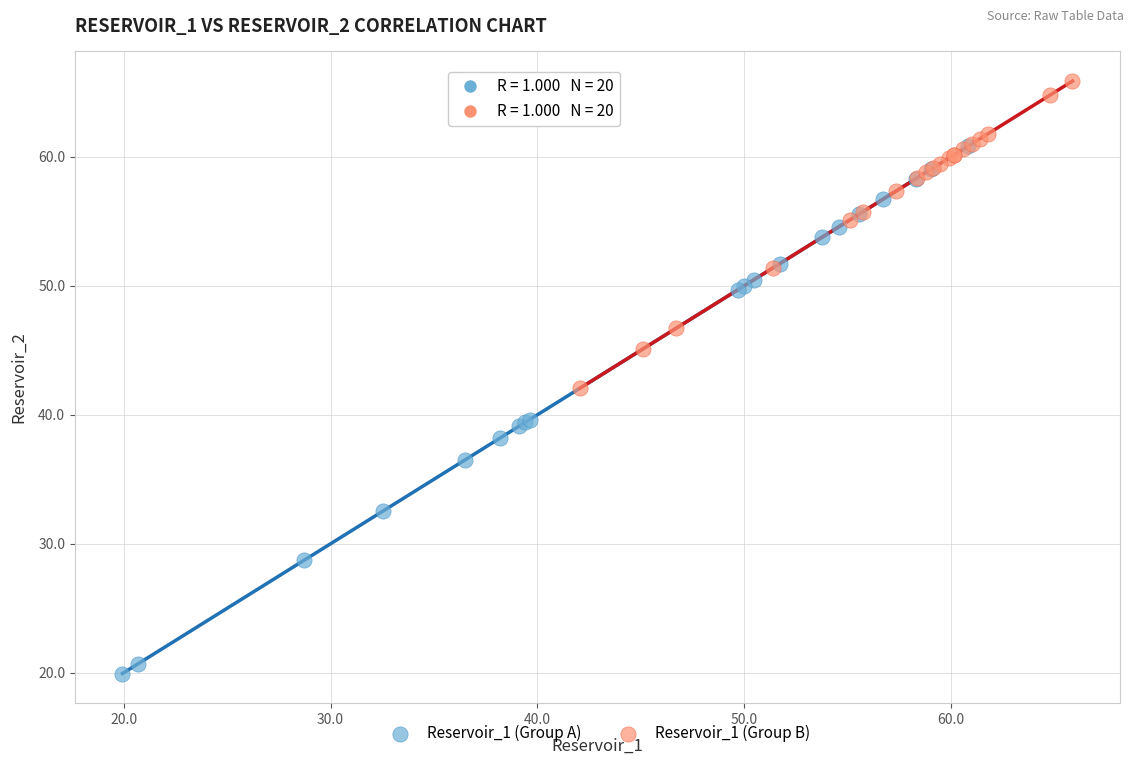

Which series reaches the minimum Y coordinate?

Reservoir_1 (Group A)